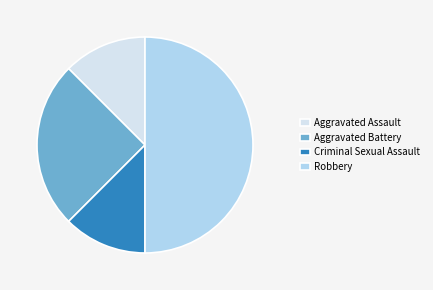

Is the sum of Aggravated Assault and Aggravated Battery greater than half?

No